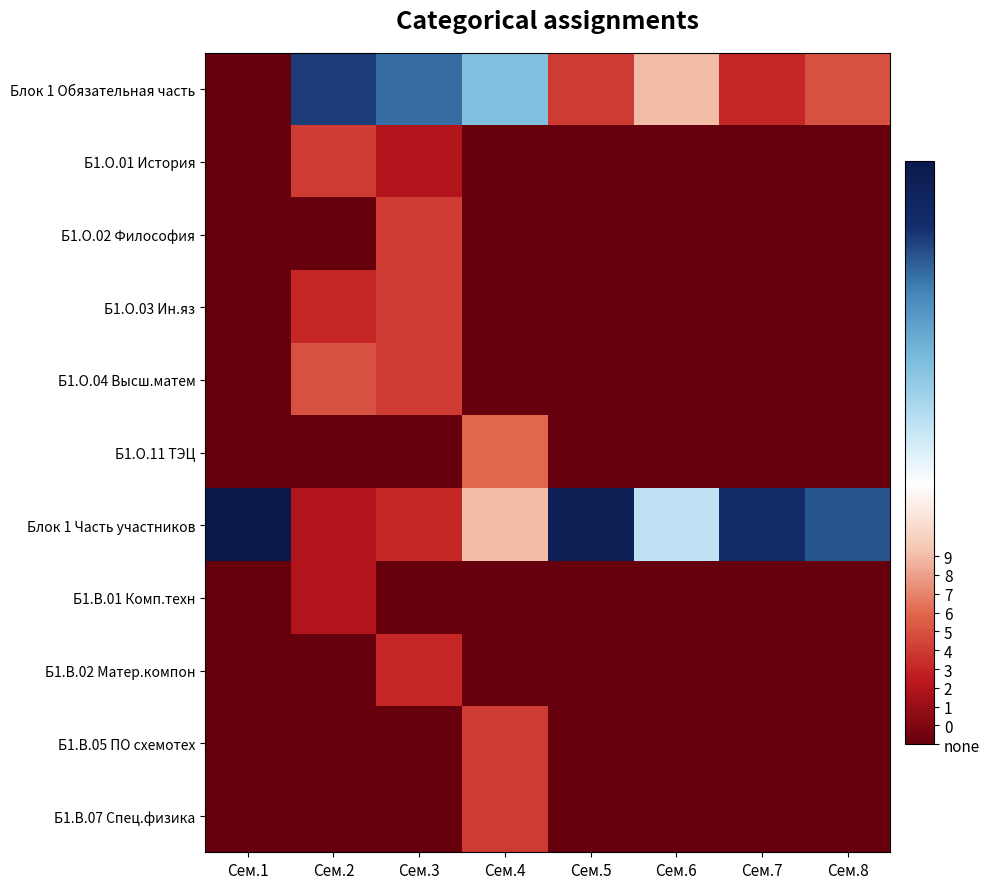

Reading left to right, extract all data points from this chart.

Блок 1 Обязательная часть: Сем.1=-1	Сем.2=26	Сем.3=24	Сем.4=19	Сем.5=4	Сем.6=9	Сем.7=3	Сем.8=5
Б1.О.01 История: Сем.1=-1	Сем.2=4	Сем.3=2	Сем.4=-1	Сем.5=-1	Сем.6=-1	Сем.7=-1	Сем.8=-1
Б1.О.02 Философия: Сем.1=-1	Сем.2=-1	Сем.3=4	Сем.4=-1	Сем.5=-1	Сем.6=-1	Сем.7=-1	Сем.8=-1
Б1.О.03 Ин.яз: Сем.1=-1	Сем.2=3	Сем.3=4	Сем.4=-1	Сем.5=-1	Сем.6=-1	Сем.7=-1	Сем.8=-1
Б1.О.04 Высш.матем: Сем.1=-1	Сем.2=5	Сем.3=4	Сем.4=-1	Сем.5=-1	Сем.6=-1	Сем.7=-1	Сем.8=-1
Б1.О.11 ТЭЦ: Сем.1=-1	Сем.2=-1	Сем.3=-1	Сем.4=6	Сем.5=-1	Сем.6=-1	Сем.7=-1	Сем.8=-1
Блок 1 Часть участников: Сем.1=30	Сем.2=2	Сем.3=3	Сем.4=9	Сем.5=29	Сем.6=16	Сем.7=27	Сем.8=25
Б1.В.01 Комп.техн: Сем.1=-1	Сем.2=2	Сем.3=-1	Сем.4=-1	Сем.5=-1	Сем.6=-1	Сем.7=-1	Сем.8=-1
Б1.В.02 Матер.компон: Сем.1=-1	Сем.2=-1	Сем.3=3	Сем.4=-1	Сем.5=-1	Сем.6=-1	Сем.7=-1	Сем.8=-1
Б1.В.05 ПО схемотех: Сем.1=-1	Сем.2=-1	Сем.3=-1	Сем.4=4	Сем.5=-1	Сем.6=-1	Сем.7=-1	Сем.8=-1
Б1.В.07 Спец.физика: Сем.1=-1	Сем.2=-1	Сем.3=-1	Сем.4=4	Сем.5=-1	Сем.6=-1	Сем.7=-1	Сем.8=-1